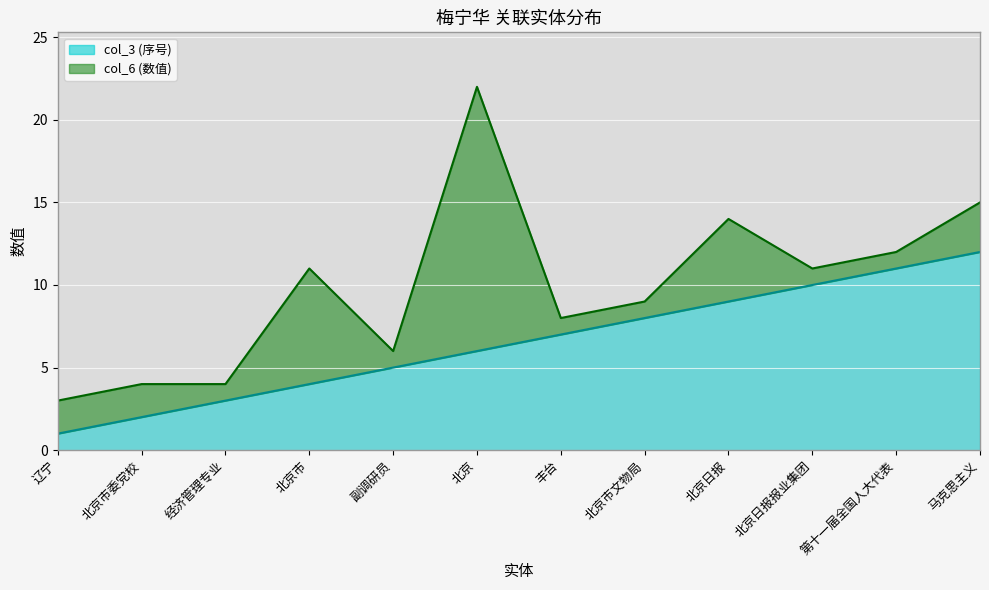

What is the difference between the maximum and minimum values?

11